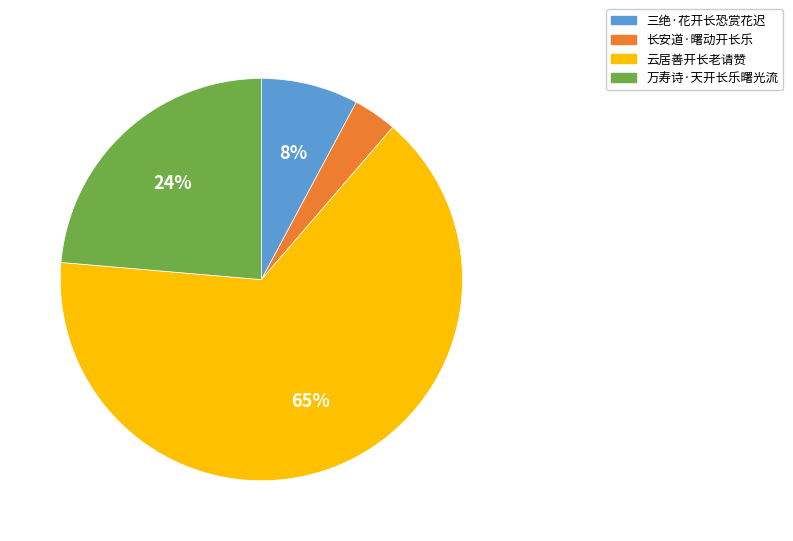

The 长安道·曙动开长乐 slice represents 4% of the pie. True or false?

True